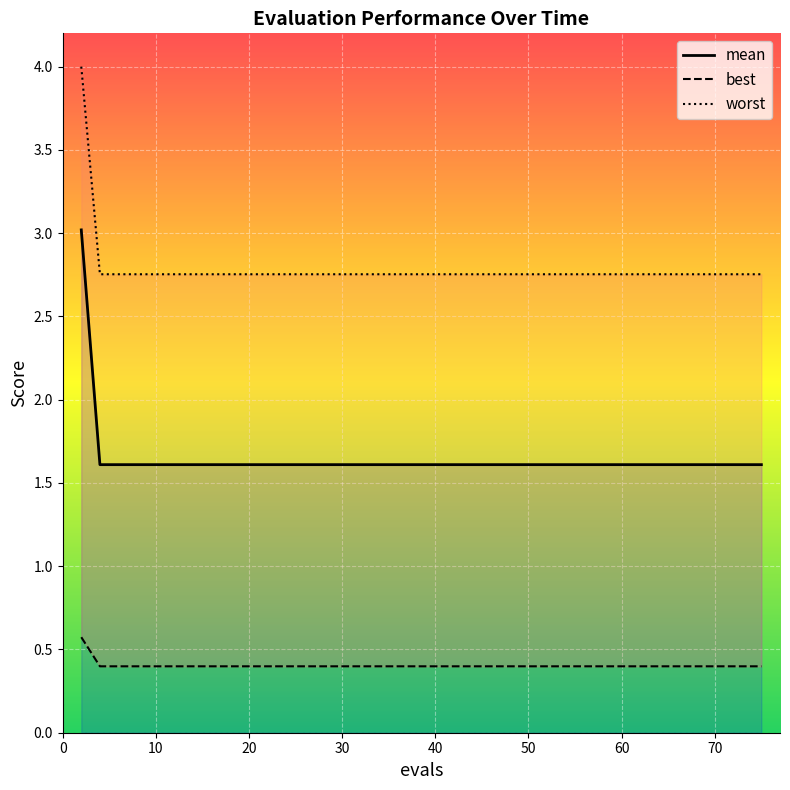

How many worst values are between 2 and 3?

15